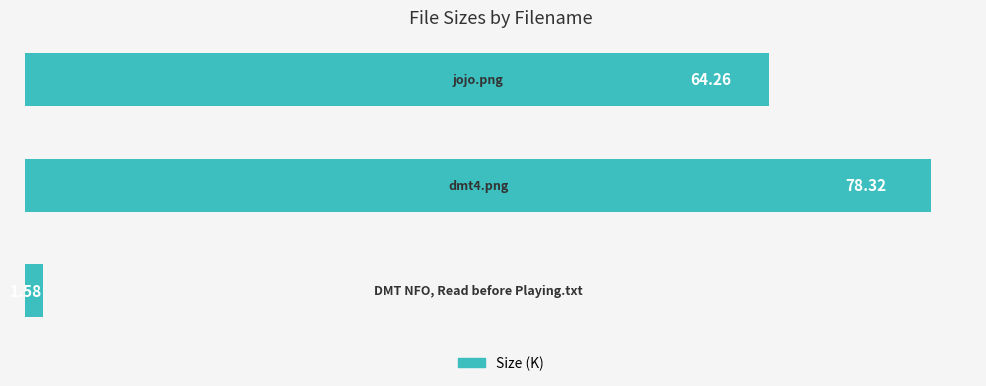

What is the difference between the maximum and second lowest values?

14.1